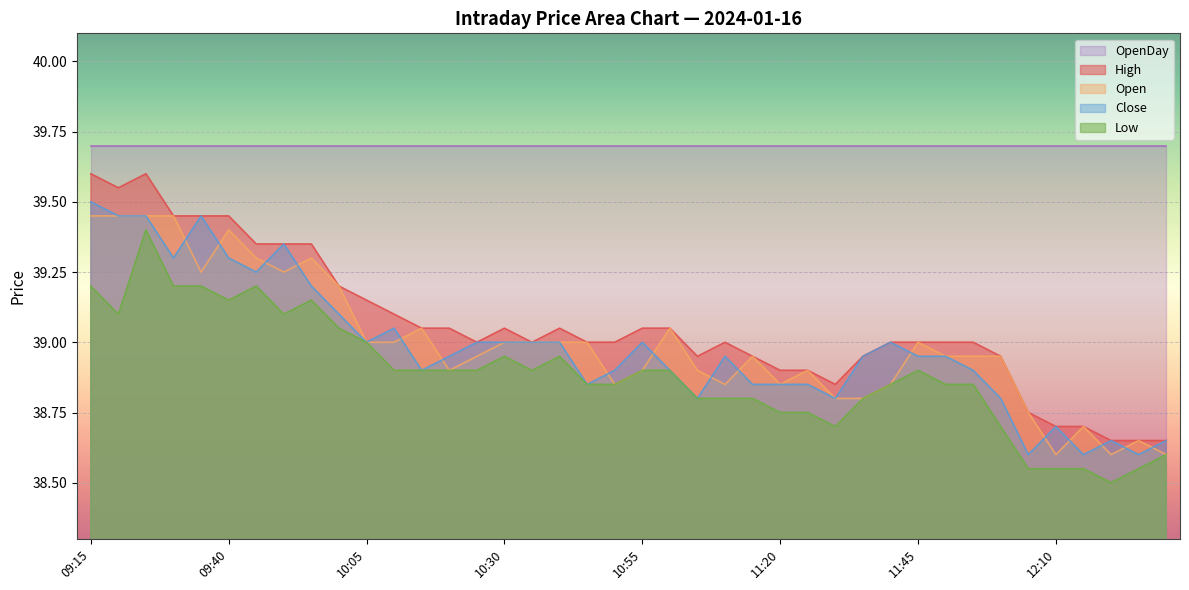

True or false: Low and Close cross at least once.

False